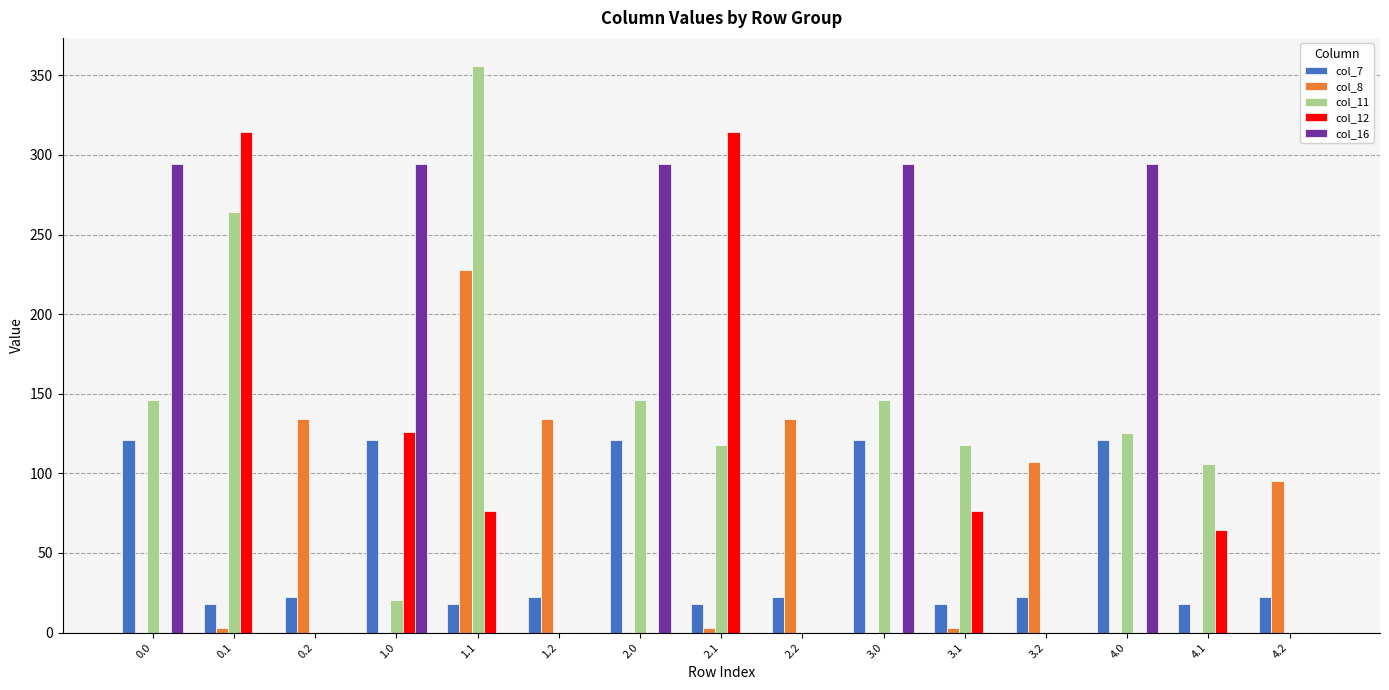

Reading left to right, list all the values displayed in this chart.

col_7: 0.0=120.6	0.1=17.7	0.2=22.3	1.0=120.6	1.1=17.7	1.2=22.3	2.0=120.6	2.1=17.7	2.2=22.3	3.0=120.6	3.1=17.7	3.2=22.3	4.0=120.6	4.1=17.7	4.2=22.3
col_8: 0.0=0.0	0.1=2.7	0.2=134.2	1.0=0.0	1.1=227.5	1.2=134.2	2.0=0.0	2.1=2.7	2.2=134.2	3.0=0.0	3.1=2.7	3.2=107.0	4.0=0.0	4.1=0.0	4.2=95.0
col_11: 0.0=146.1	0.1=263.9	0.2=0.0	1.0=20.3	1.1=355.7	1.2=0.0	2.0=146.1	2.1=117.7	2.2=0.0	3.0=146.1	3.1=117.7	3.2=0.0	4.0=125.2	4.1=105.7	4.2=0.0
col_12: 0.0=0.0	0.1=314.7	0.2=0.0	1.0=125.8	1.1=76.7	1.2=0.0	2.0=0.0	2.1=314.7	2.2=0.0	3.0=0.0	3.1=76.7	3.2=0.0	4.0=0.0	4.1=64.7	4.2=0.0
col_16: 0.0=294.5	0.1=0.0	0.2=0.0	1.0=294.5	1.1=0.0	1.2=0.0	2.0=294.5	2.1=0.0	2.2=0.0	3.0=294.5	3.1=0.0	3.2=0.0	4.0=294.5	4.1=0.0	4.2=0.0